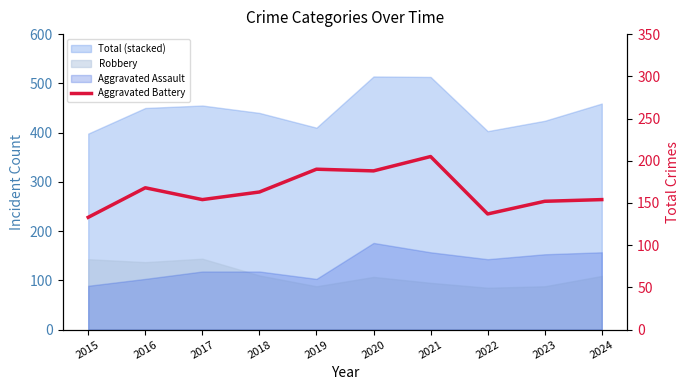

Does the chart have visible grid lines?

No